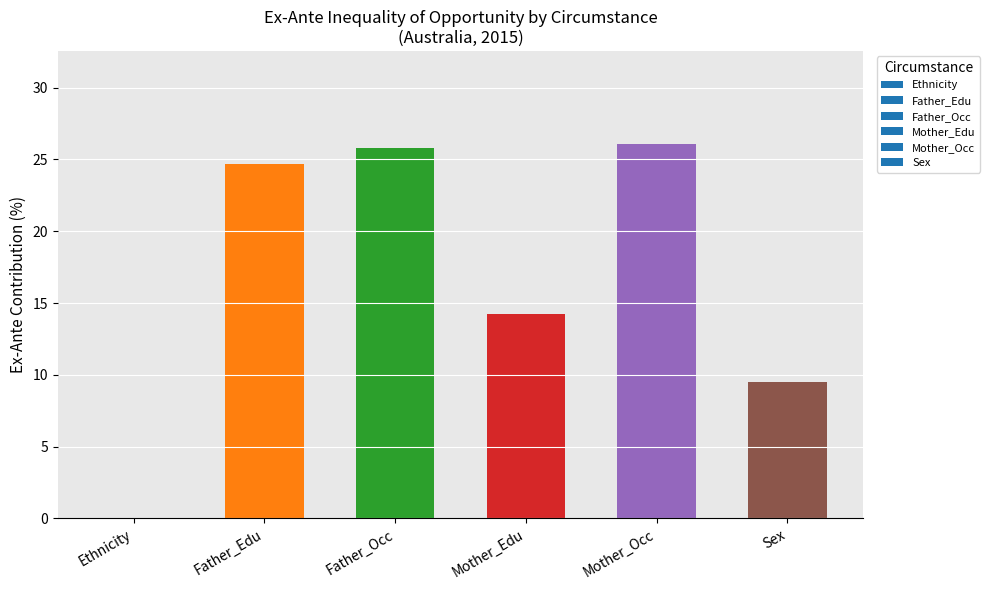

Does the chart contain stacked bars?

No